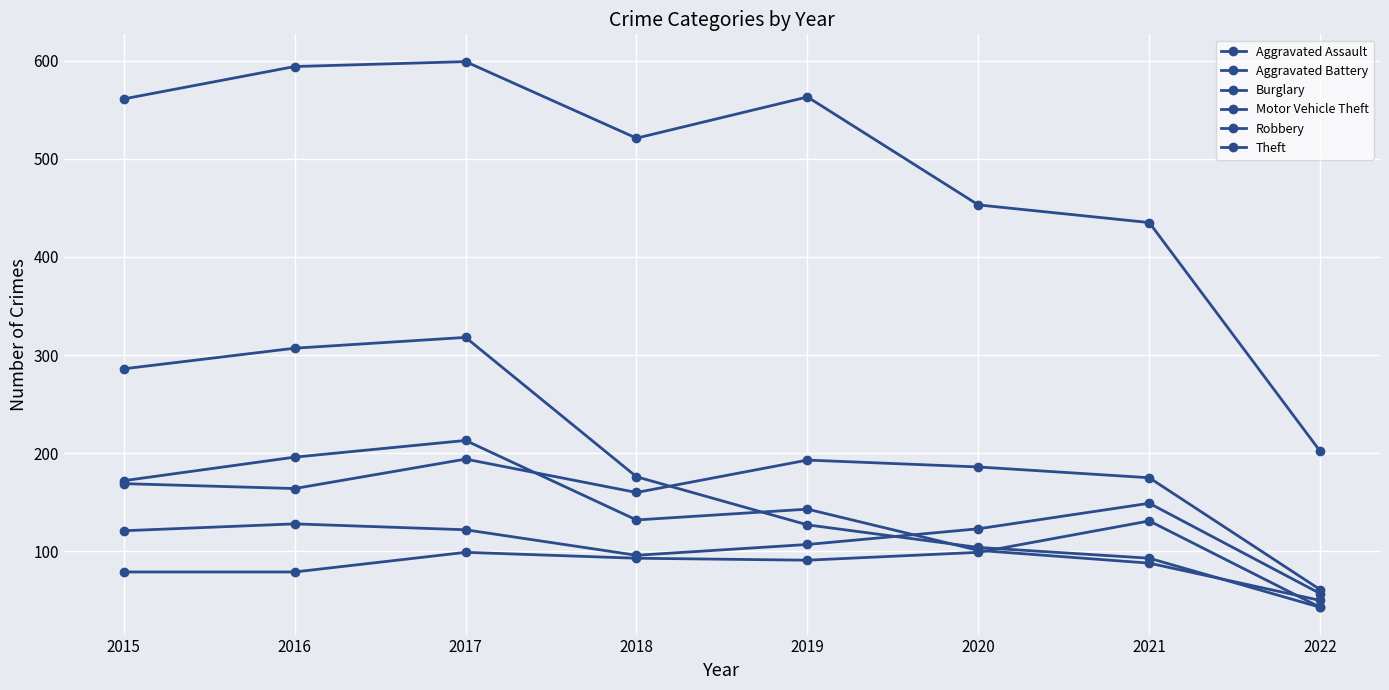

How many intersections are there between Robbery and Burglary?

3